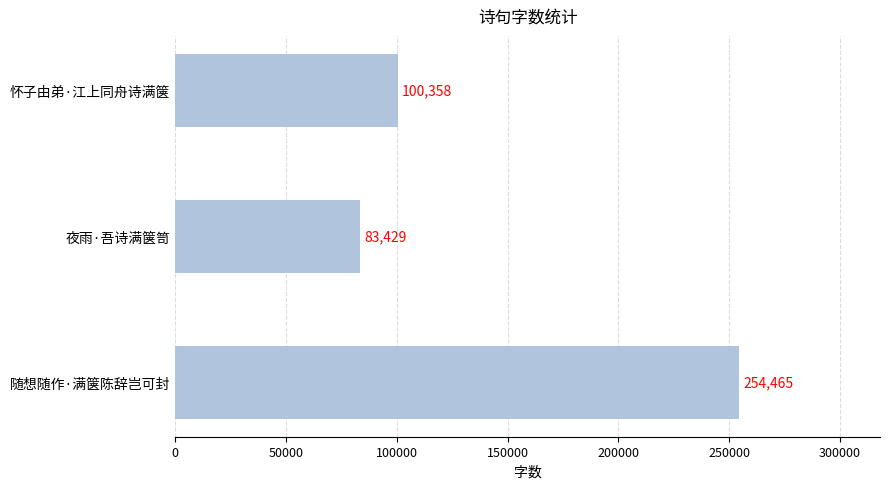

List the labels in order of value, largest first.

随想随作·满箧陈辞岂可封, 怀子由弟·江上同舟诗满箧, 夜雨·吾诗满箧笥